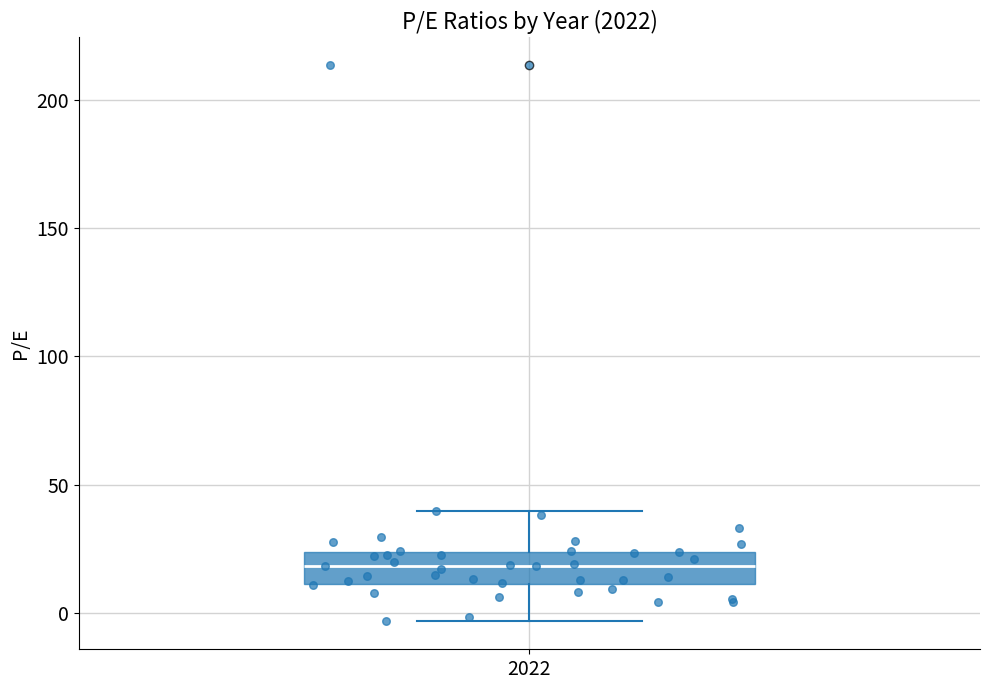

Read this box plot against the y-axis: the position of the median line, the range covered by the box, and the ends of both whiskers. The values are not printed on the chart, so give them approximately, as read against the axis.

median 20, box 10 to 25, whiskers -5 to 40